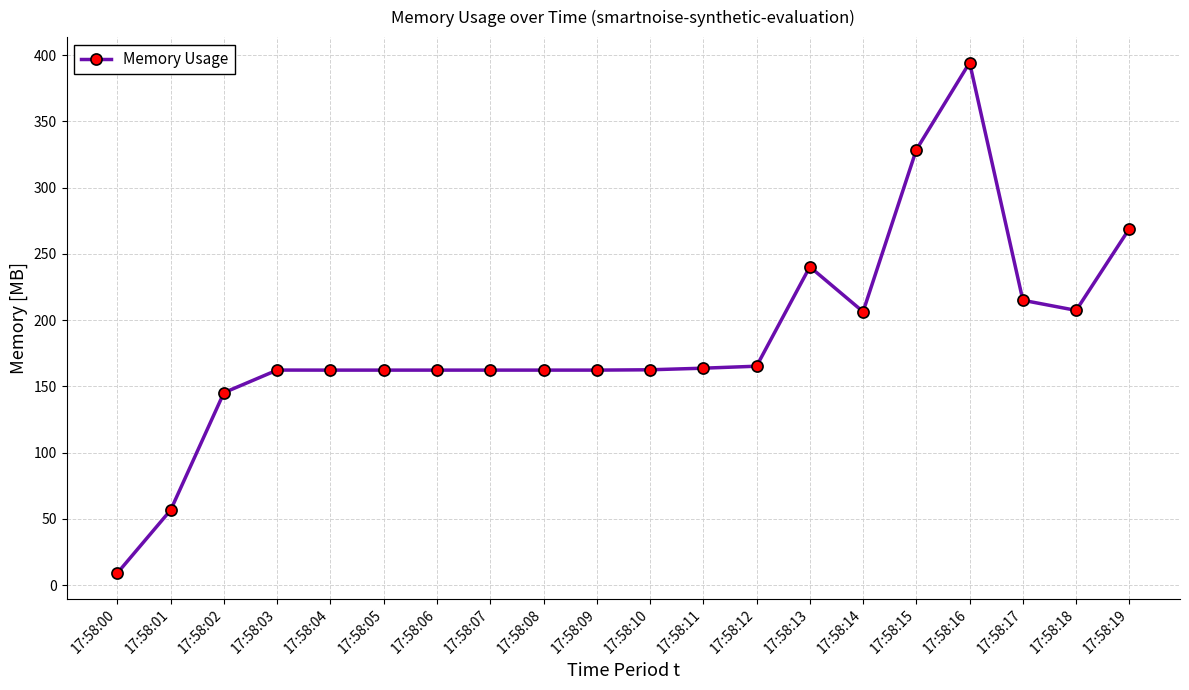

What is the difference between the maximum and minimum values?

385.2